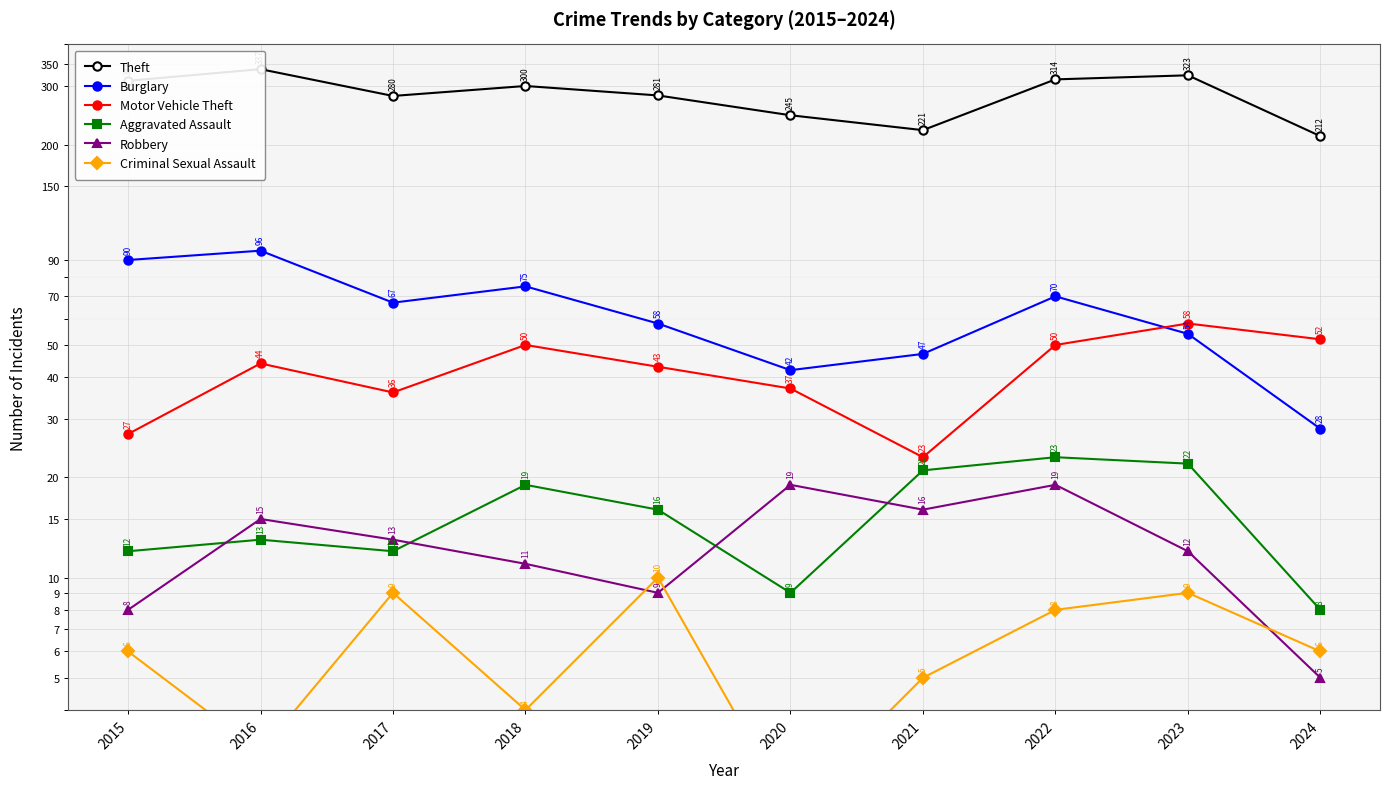

Which has a higher value, 2024 or 2021?

2021